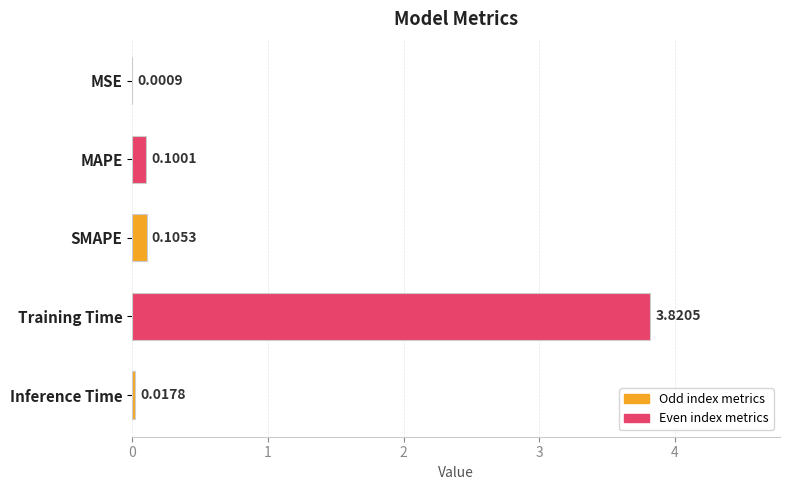

At which category does the chart reach its peak across all series?

Training Time